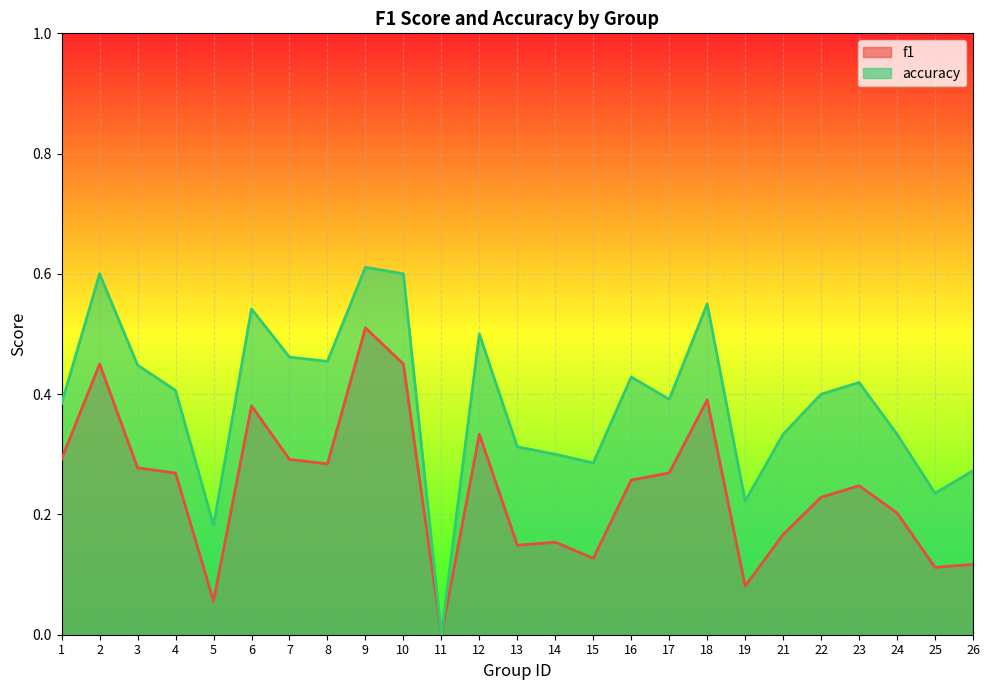

How many lines are shown in the chart?

2